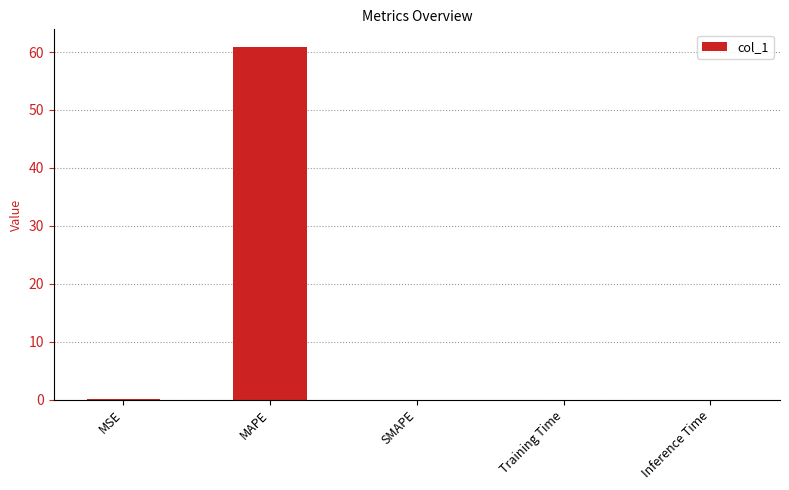

What is the difference between the values at MAPE and Inference Time?

60.9